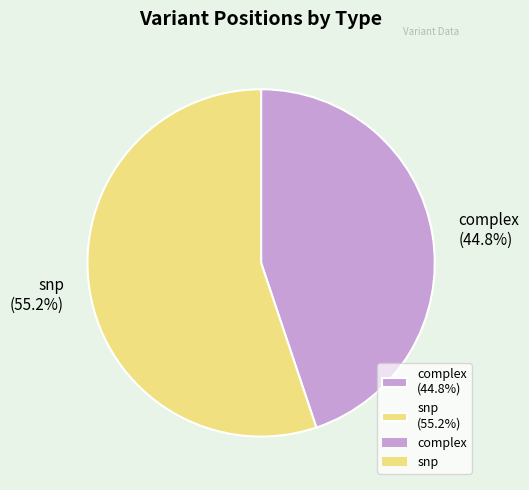

What is the largest slice in the pie chart?

snp (55.2%)